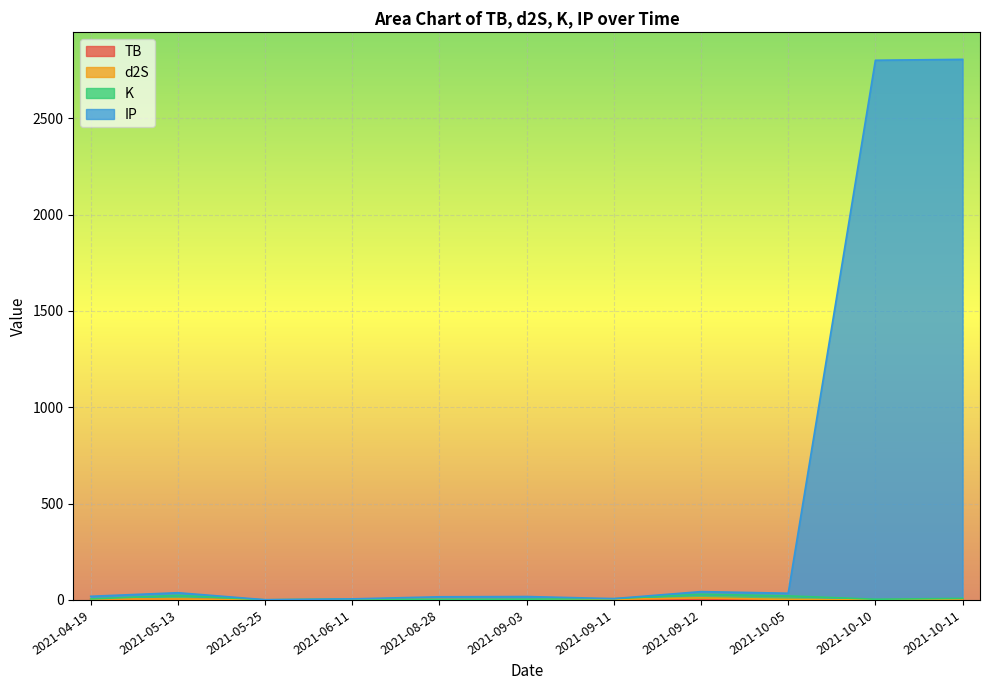

What position from the right is 2021-08-28?

7